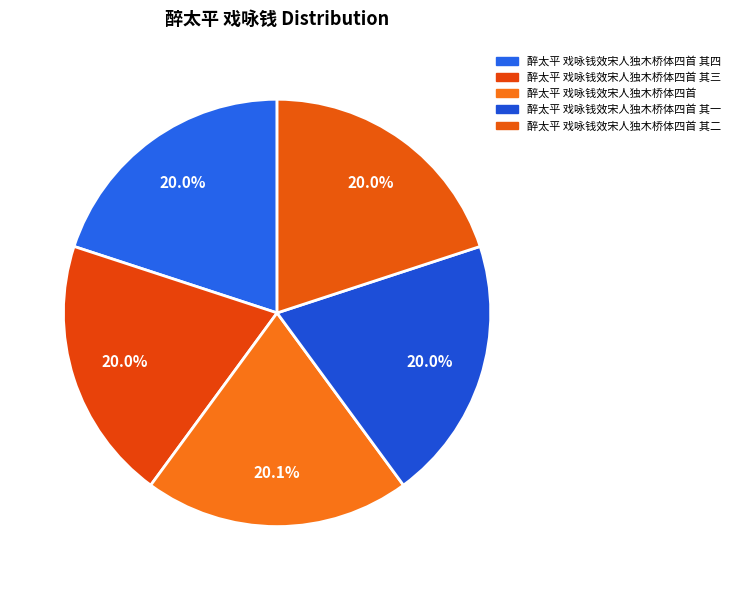

What is the total percentage of 醉太平 戏咏钱效宋人独木桥体四首 其二 and 醉太平 戏咏钱效宋人独木桥体四首?

40.1%